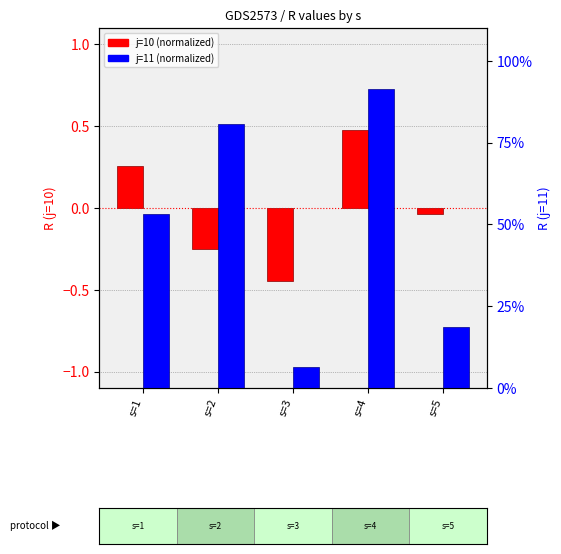

What is the smallest value displayed?

-0.4